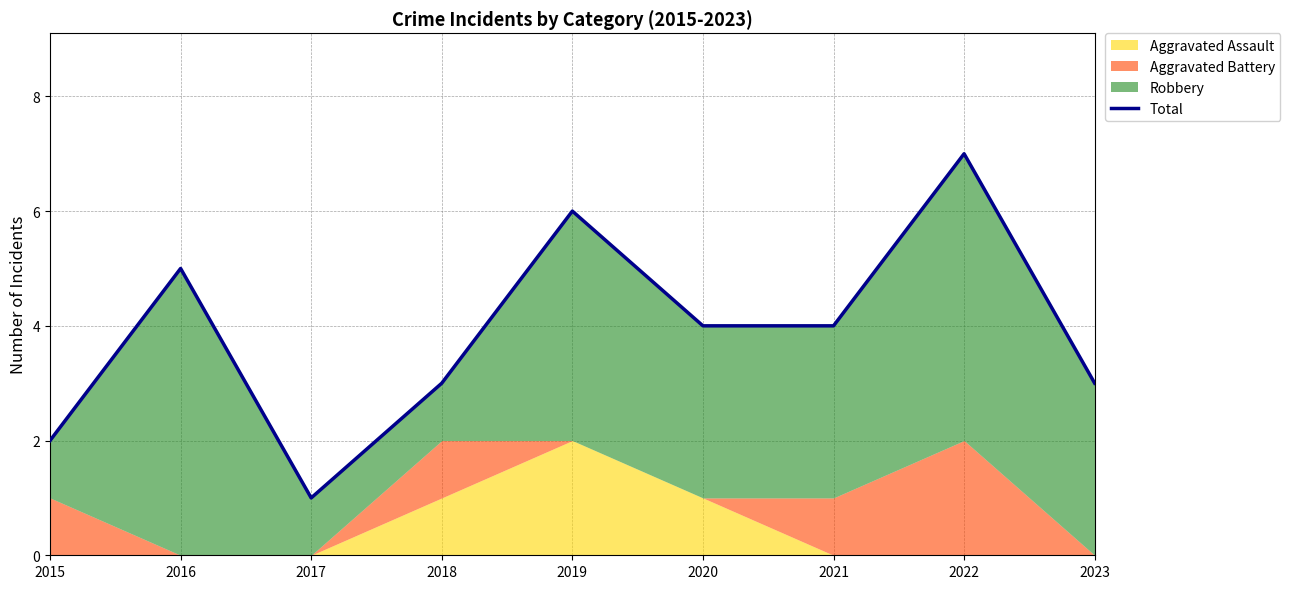

Reading left to right, what are all the values shown in this chart?

2015=2	2016=5	2017=1	2018=3	2019=6	2020=4	2021=4	2022=7	2023=3